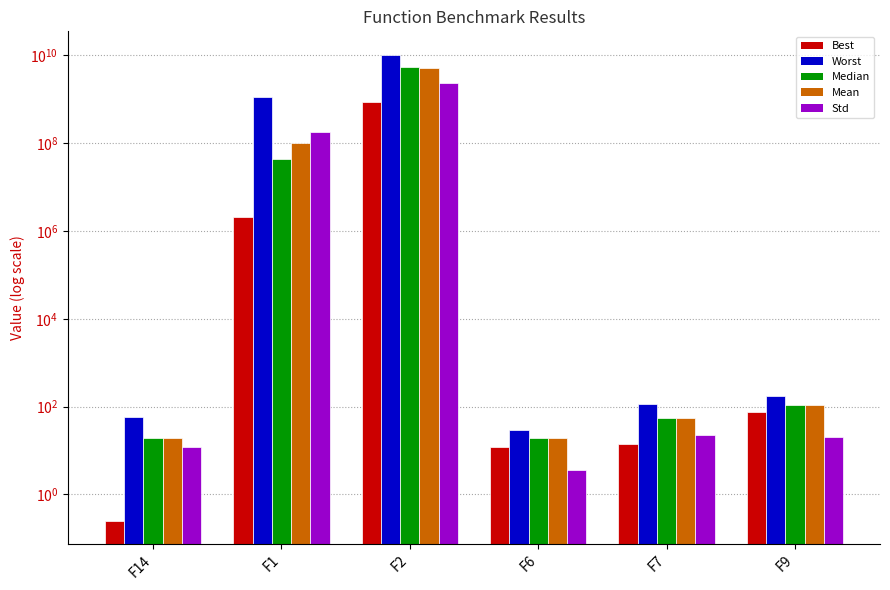

Reading left to right, list all the values displayed in this chart.

Best: 0.3	2091857.6	850010708.2	11.9	14.3	75.1
Worst: 58.1	1122678207.2	10454438309.9	29.3	113.6	172.6
Median: 18.9	42789972.5	5422310261.1	19.1	56.2	107.8
Mean: 19.8	102317947.4	5318500859.3	19.2	56.0	108.7
Std: 12.1	183358365.0	2385168424.1	3.6	23.2	20.1